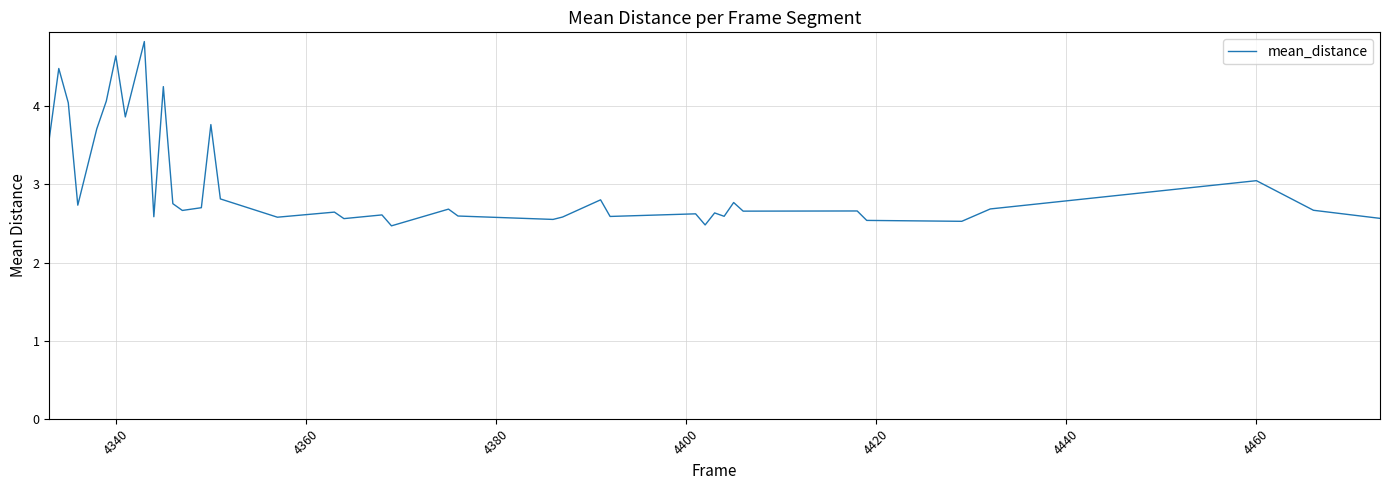

What is the smallest value displayed?

2.5